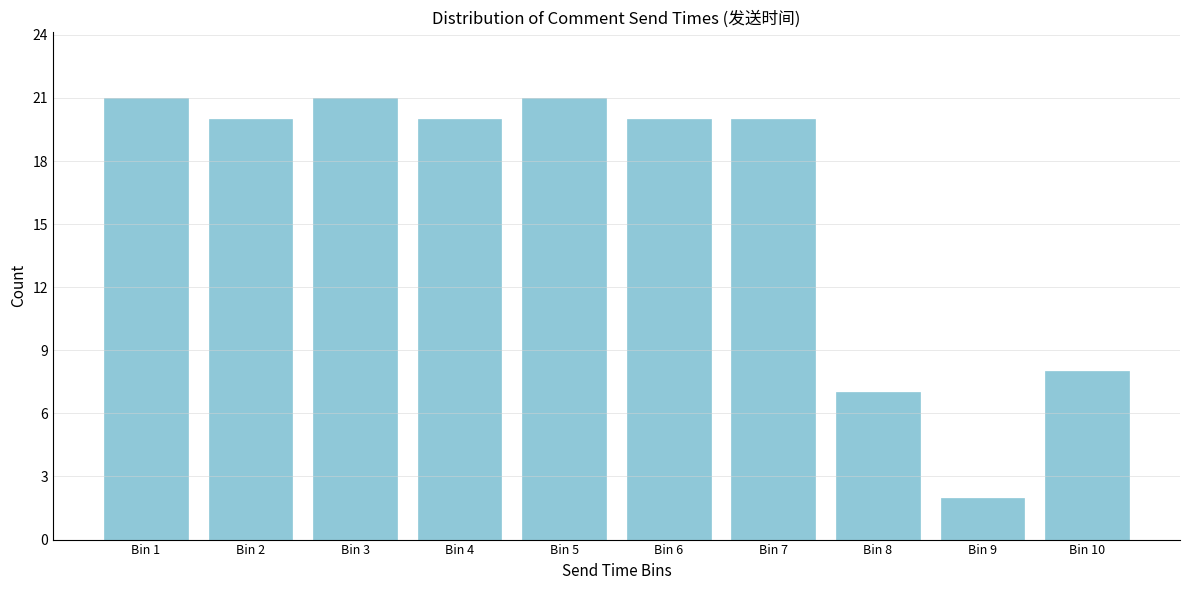

Reading left to right, transcribe all the data shown in this chart.

21	20	21	20	21	20	20	7	2	8